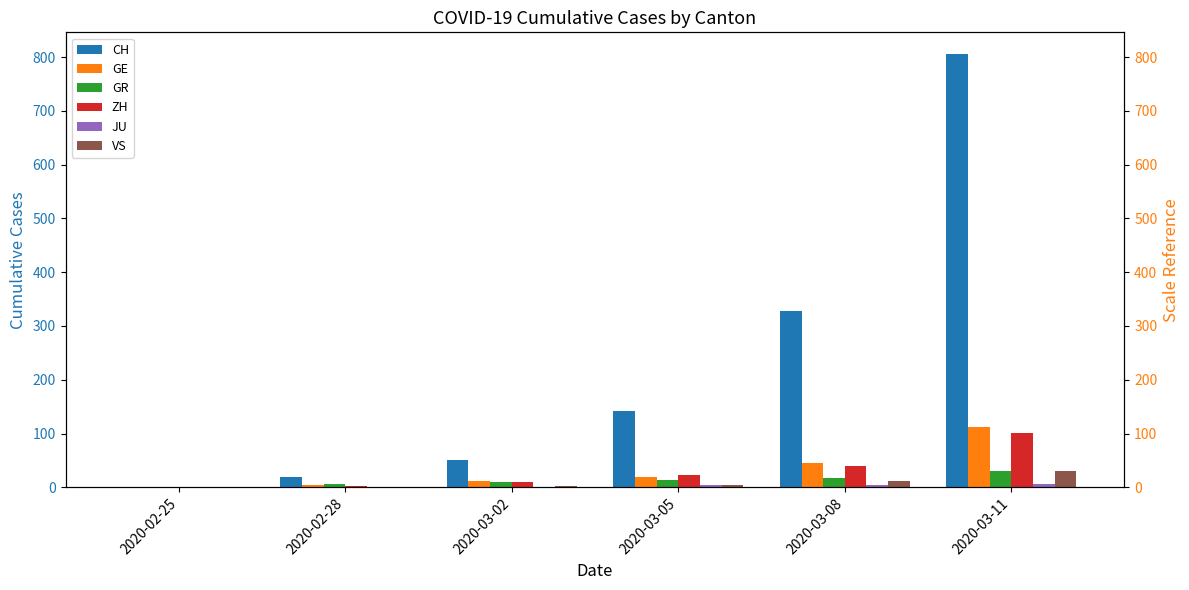

Rank the series at 2020-03-05 from highest to lowest value.

CH, ZH, GE, GR, VS, JU